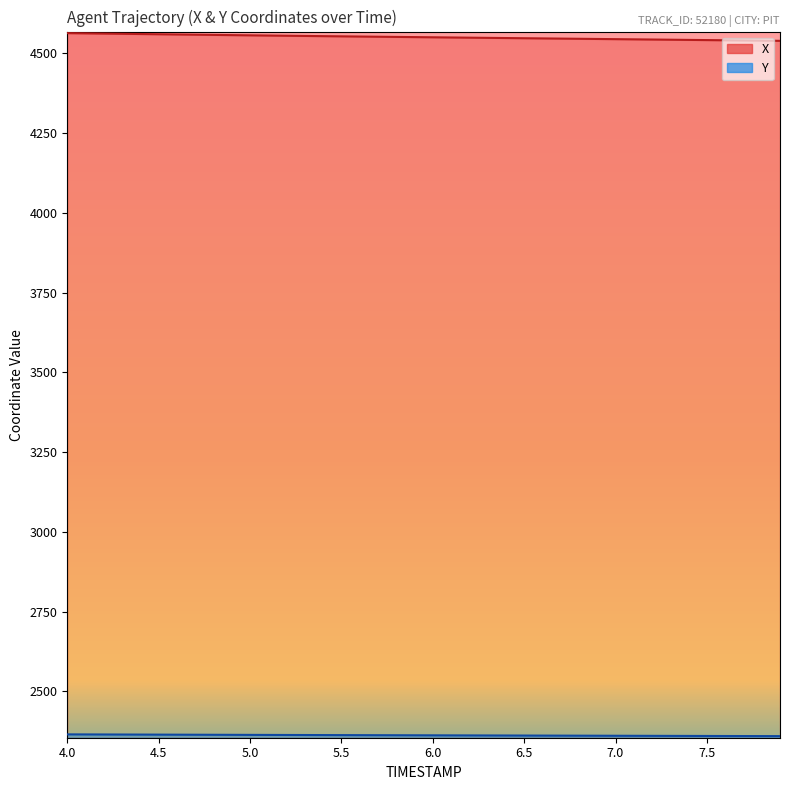

Which series has the widest spread of values?

X